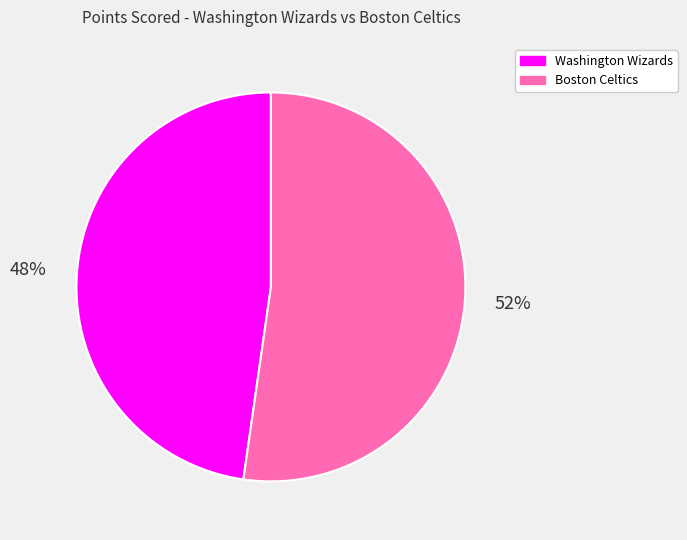

Rank the categories by value from highest to lowest.

Boston Celtics, Washington Wizards